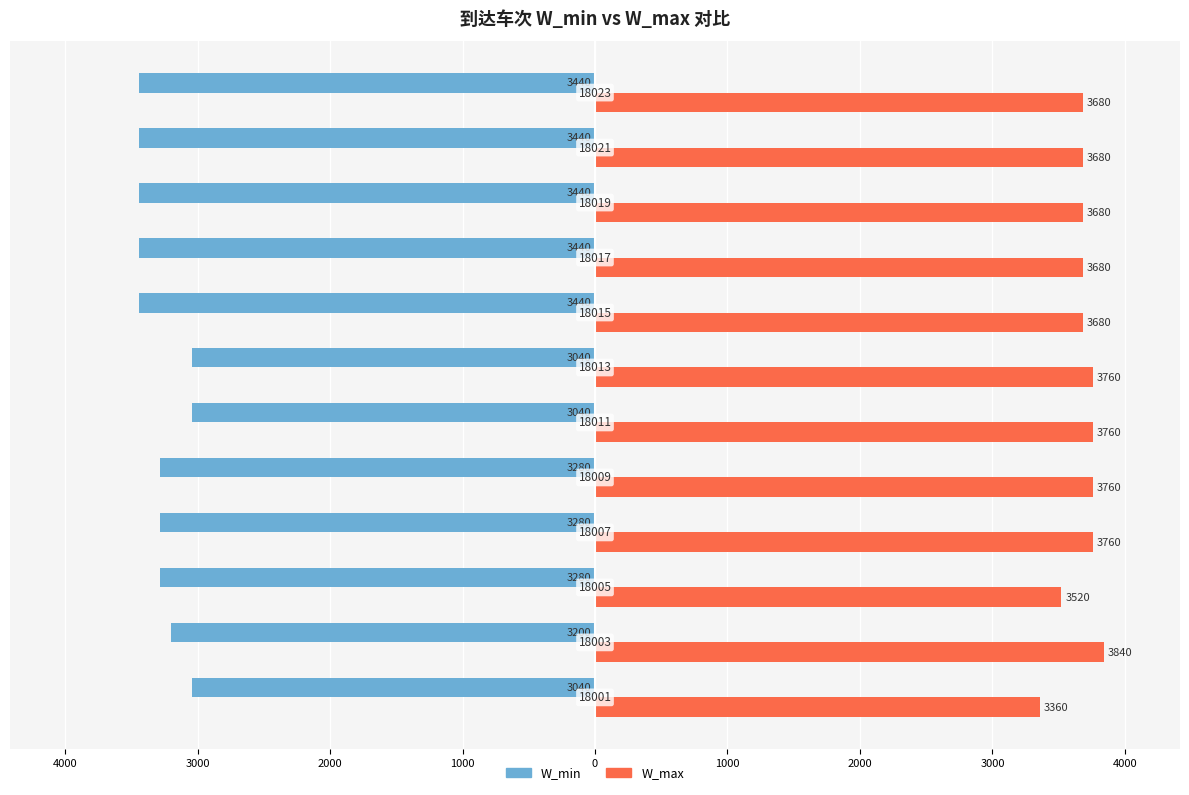

Reading left to right, list all the values displayed in this chart.

W_min: -3040	-3200	-3280	-3280	-3280	-3040	-3040	-3440	-3440	-3440	-3440	-3440
W_max: 3360	3840	3520	3760	3760	3760	3760	3680	3680	3680	3680	3680